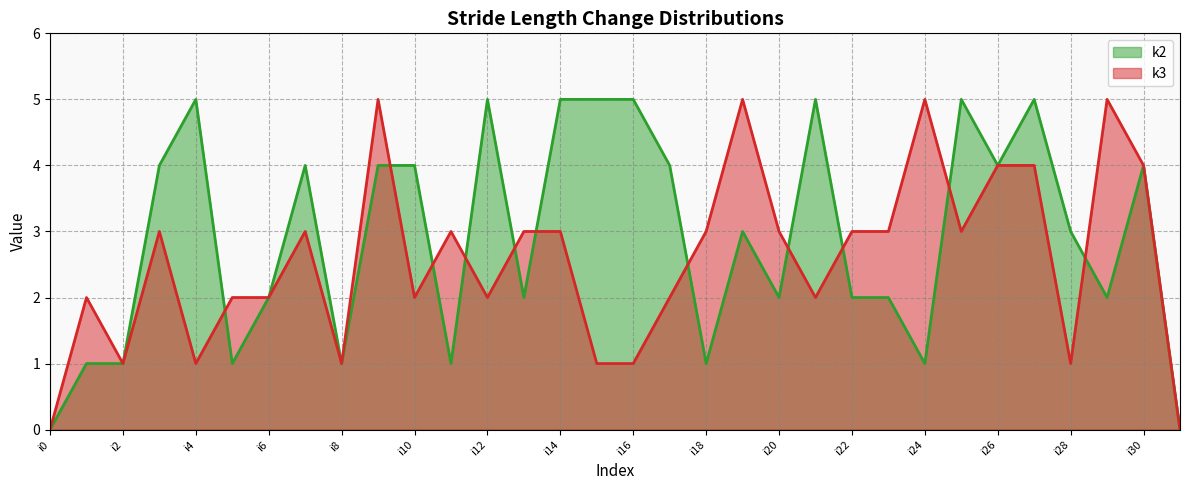

Does the chart have visible grid lines?

Yes